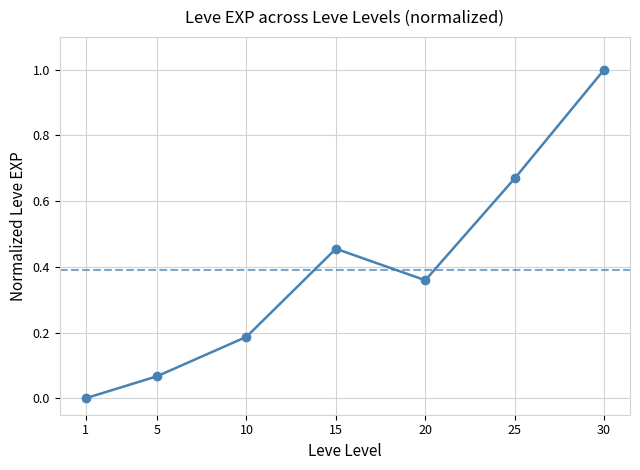

What is the sum of all values?

2.7